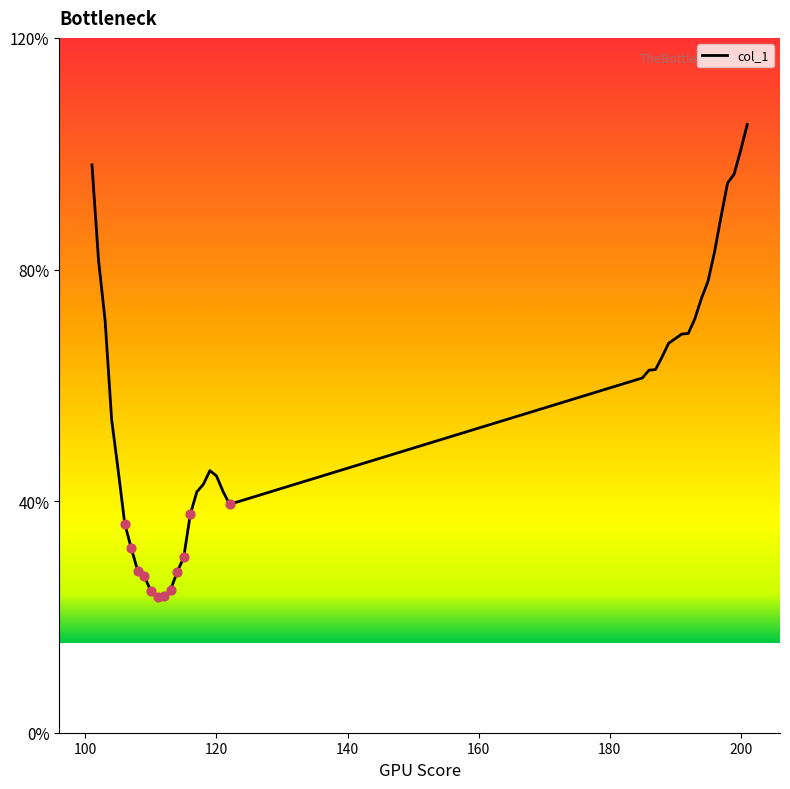

Does the chart have visible grid lines?

No